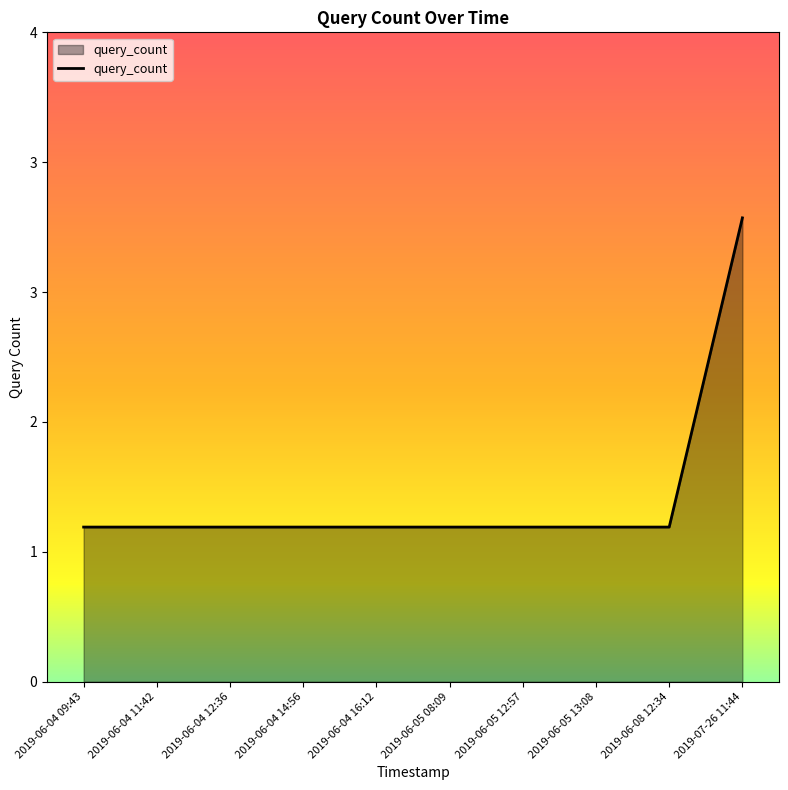

Is this an area chart (filled region under the line)?

Yes